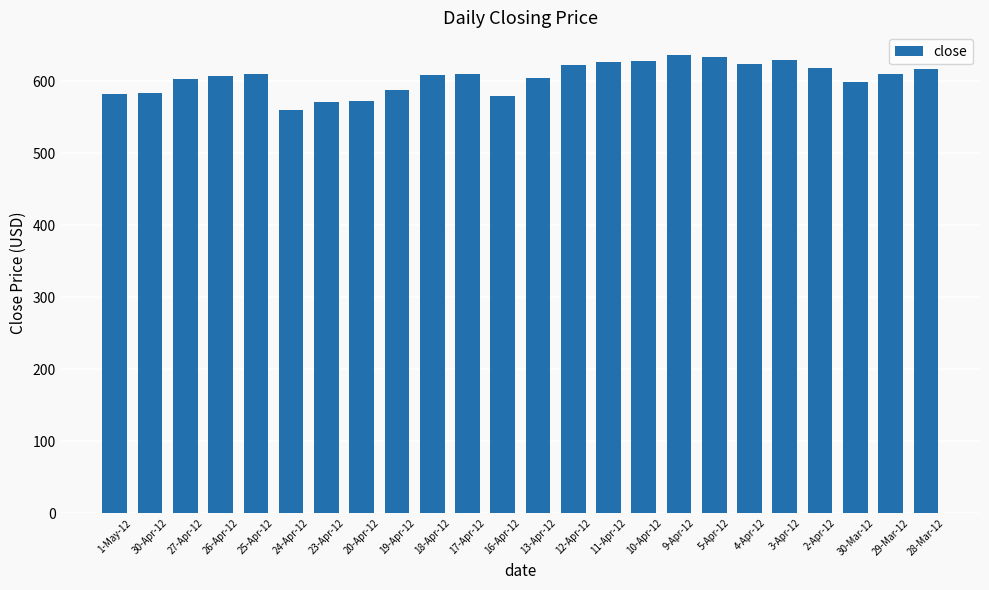

What is the greatest value displayed?

636.2